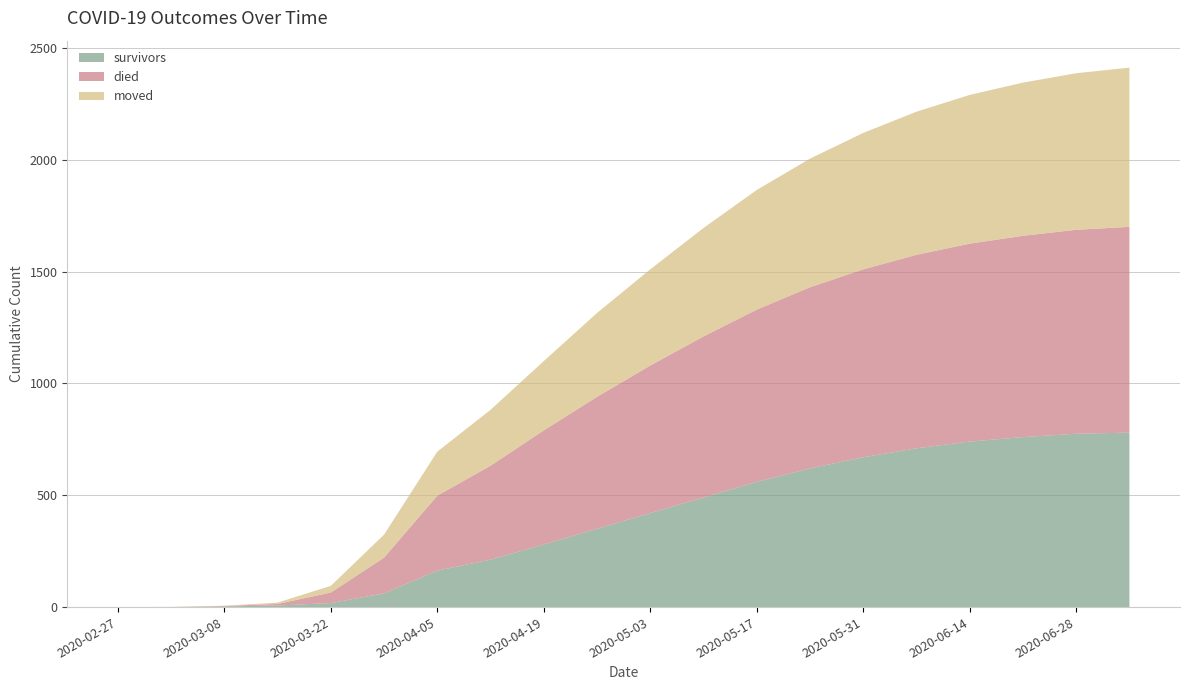

Reading right to left, what are all the values shown in this chart?

survivors: 2020-07-05=780	2020-06-28=775	2020-06-21=760	2020-06-14=740	2020-06-07=710	2020-05-31=670	2020-05-24=620	2020-05-17=560	2020-05-10=490	2020-05-03=420	2020-04-26=350	2020-04-19=280	2020-04-12=212	2020-04-05=163	2020-03-29=61	2020-03-22=18	2020-03-15=7	2020-03-08=3	2020-03-01=0	2020-02-27=0
died: 2020-07-05=920	2020-06-28=912	2020-06-21=900	2020-06-14=885	2020-06-07=865	2020-05-31=840	2020-05-24=810	2020-05-17=770	2020-05-10=720	2020-05-03=660	2020-04-26=590	2020-04-19=510	2020-04-12=420	2020-04-05=335	2020-03-29=160	2020-03-22=47	2020-03-15=7	2020-03-08=2	2020-03-01=0	2020-02-27=0
moved: 2020-07-05=712	2020-06-28=700	2020-06-21=685	2020-06-14=665	2020-06-07=640	2020-05-31=610	2020-05-24=575	2020-05-17=535	2020-05-10=485	2020-05-03=430	2020-04-26=375	2020-04-19=310	2020-04-12=250	2020-04-05=197	2020-03-29=103	2020-03-22=30	2020-03-15=6	2020-03-08=1	2020-03-01=1	2020-02-27=0